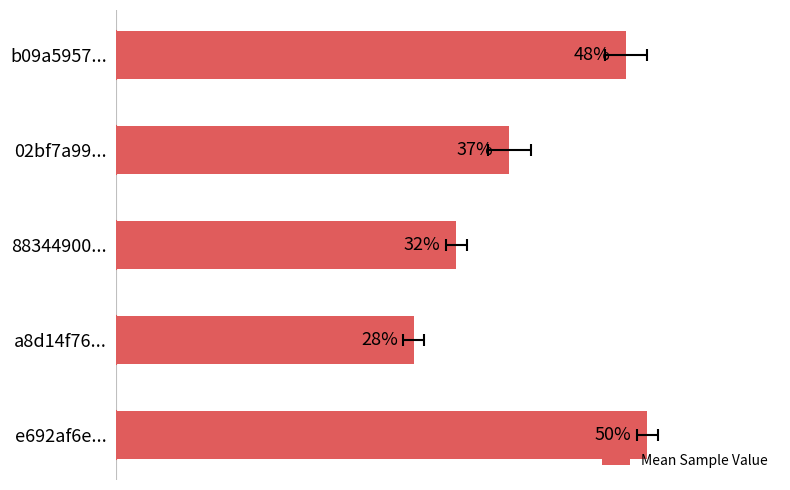

What is the value of the 1st bar from the left?

0.5